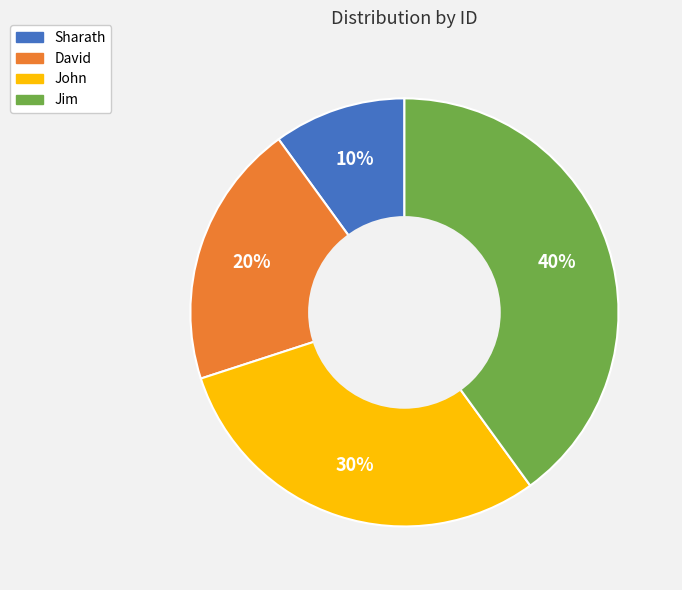

Is it true that David is 20% of the pie?

True